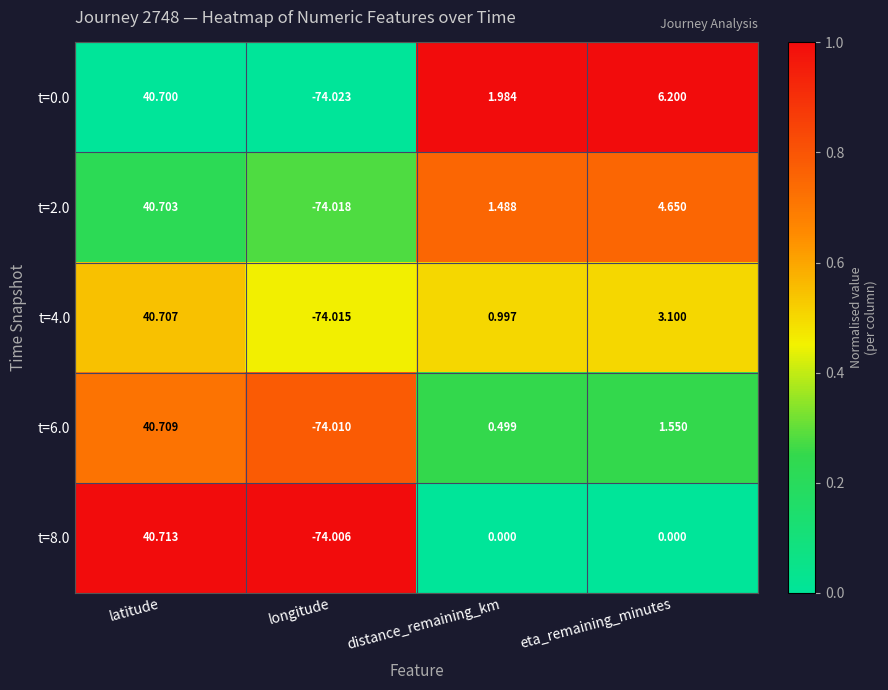

At which label does t=2.0 reach its minimum?

longitude